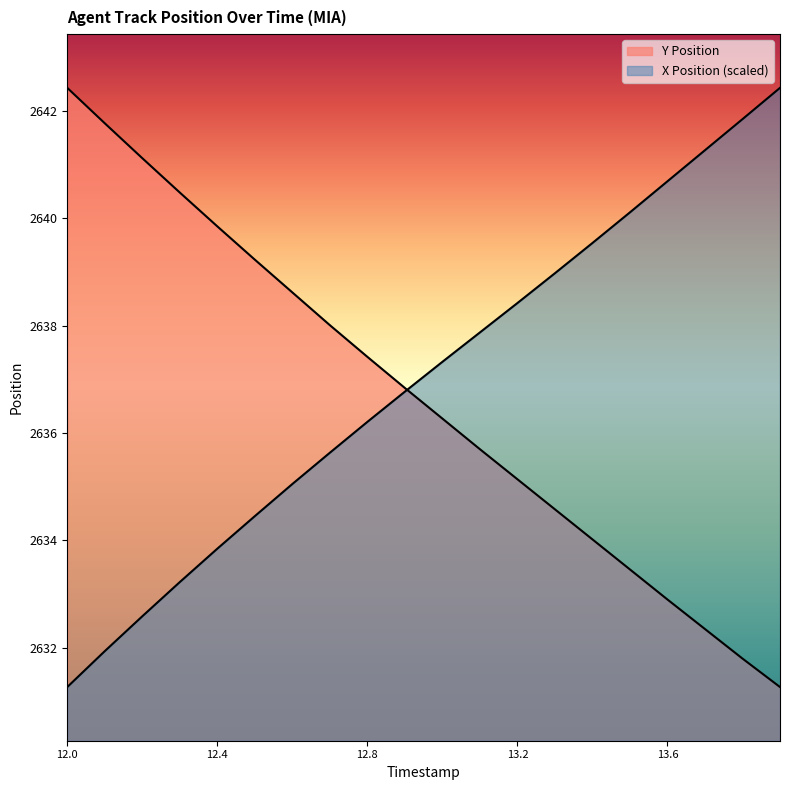

Is the value of Y Position at 13.9 greater than the value of X Position at 12.6?

No